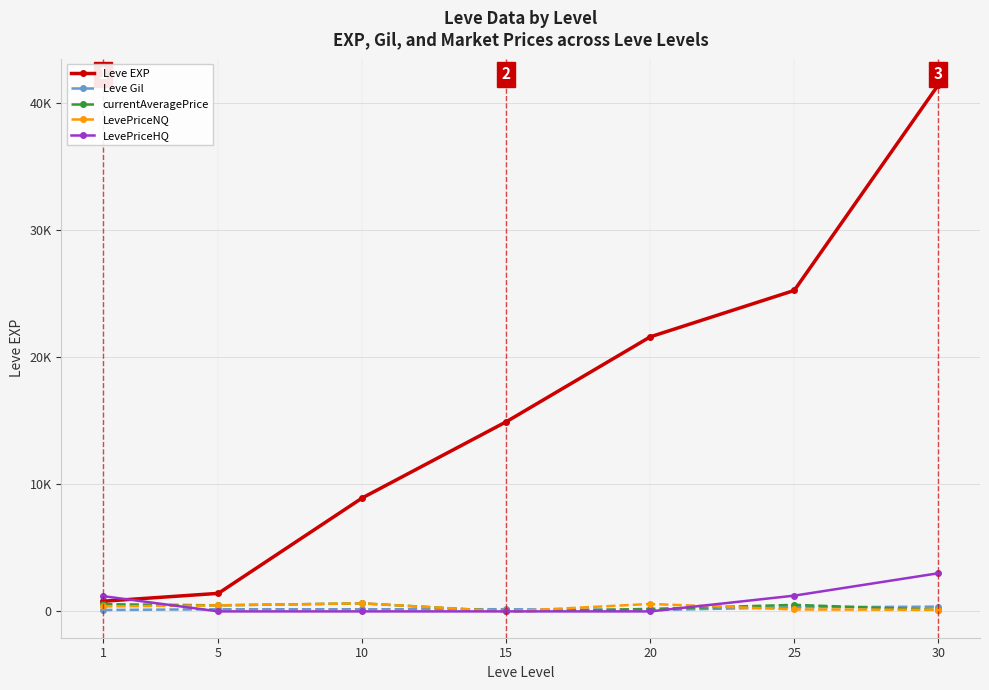

What are all the series names shown in the legend?

Leve EXP, Leve Gil, currentAveragePrice, LevePriceNQ, LevePriceHQ